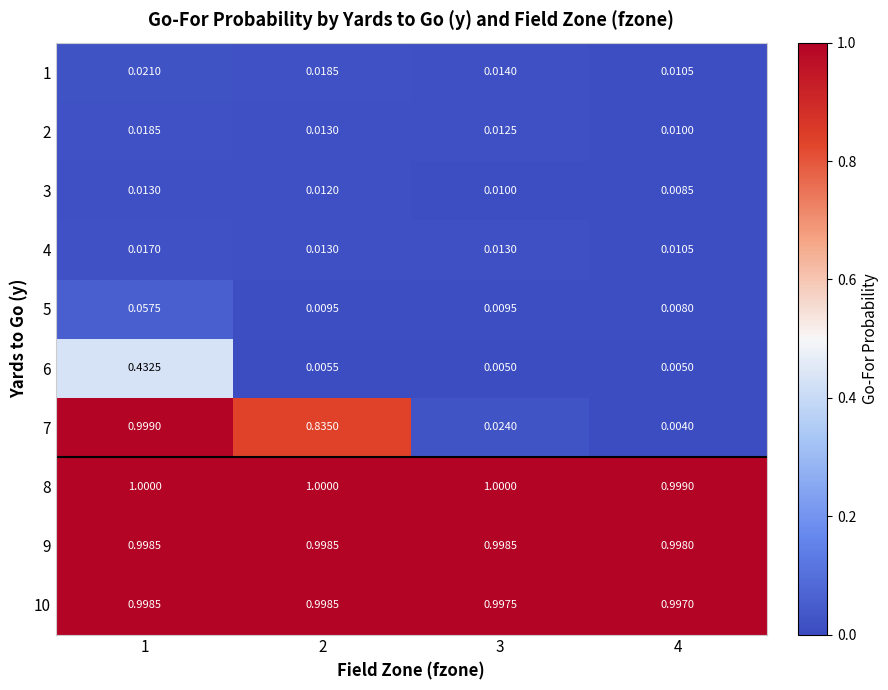

Which has a higher value, 1 or 3?

1